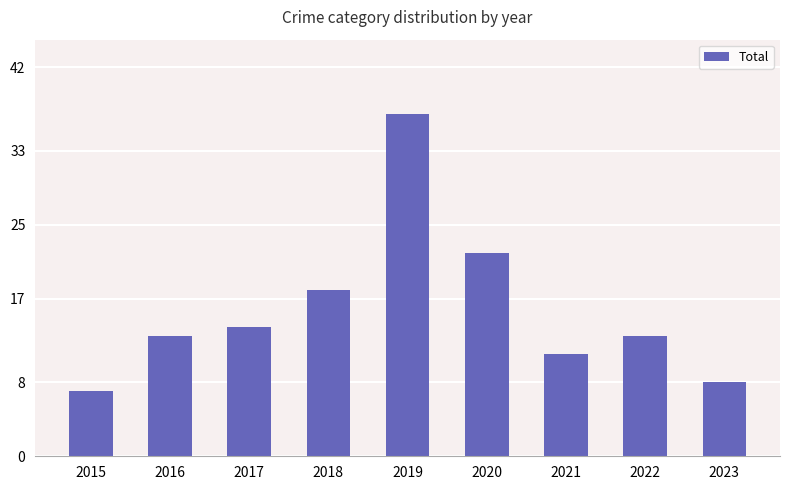

Count the number of categories in the chart.

9